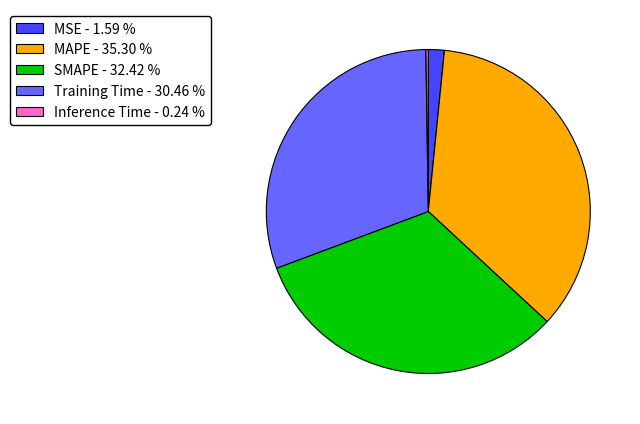

Between MAPE and SMAPE, which is larger?

MAPE